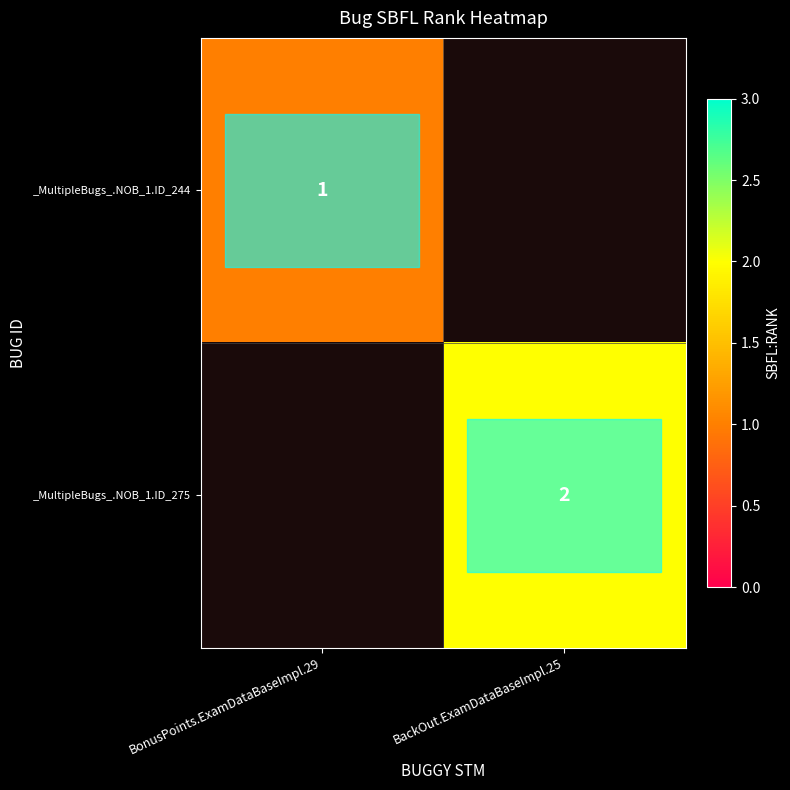

What is the smallest value displayed?

1.0